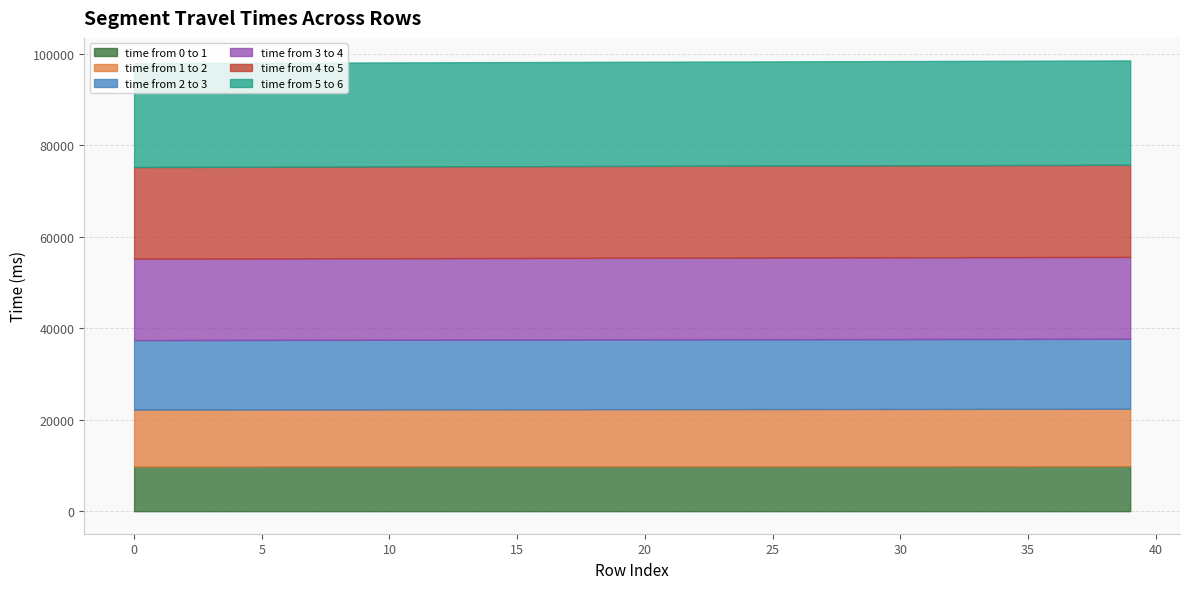

Where is time from 2 to 3 nearest to the value 15244?

19